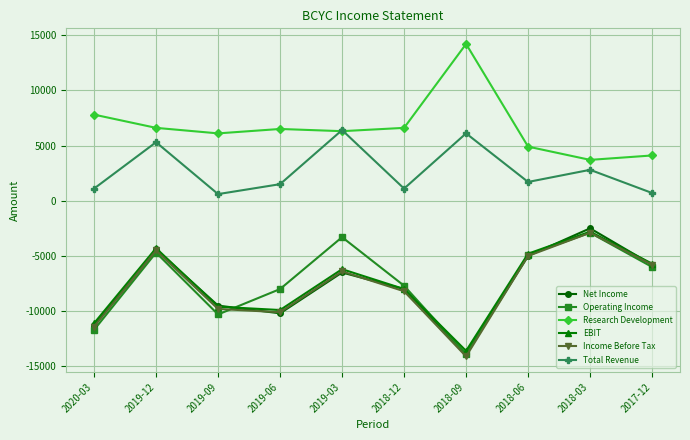

How many data points in EBIT are less than -6200?

5